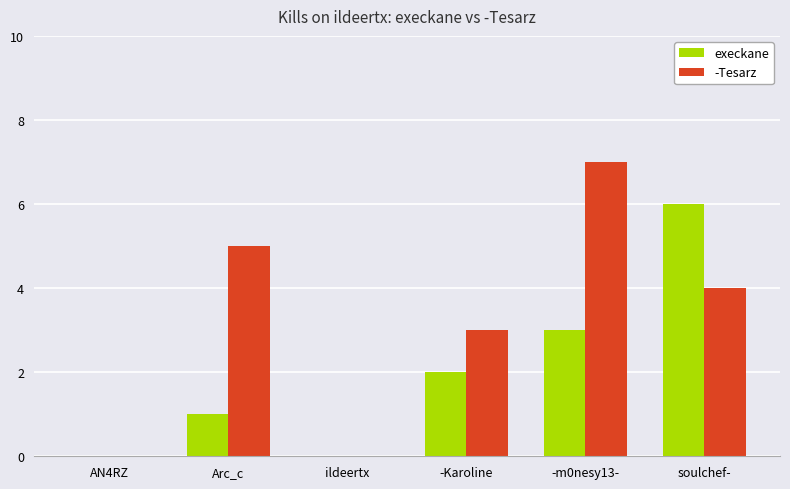

Is the value of execkane at soulchef- greater than the value of -Tesarz at AN4RZ?

Yes